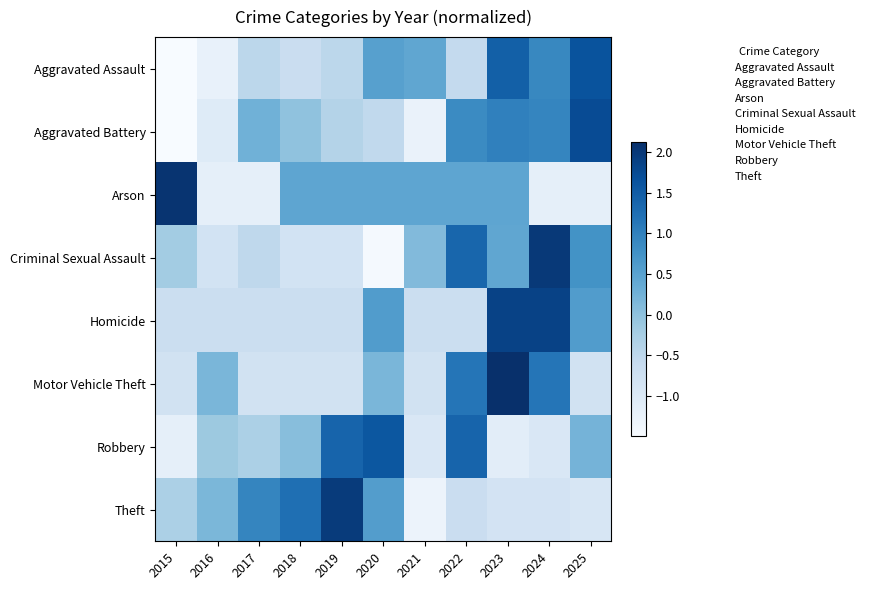

Reading right to left, transcribe all the data shown in this chart.

Aggravated Assault: 2025=1.6	2024=0.9	2023=1.4	2022=-0.6	2021=0.4	2020=0.5	2019=-0.5	2018=-0.7	2017=-0.5	2016=-1.2	2015=-1.5
Aggravated Battery: 2025=1.7	2024=0.9	2023=1.0	2022=0.9	2021=-1.3	2020=-0.5	2019=-0.4	2018=-0.0	2017=0.3	2016=-1.0	2015=-1.5
Arson: 2025=-1.2	2024=-1.2	2023=0.4	2022=0.4	2021=0.4	2020=0.4	2019=0.4	2018=0.4	2017=-1.2	2016=-1.2	2015=2.1
Criminal Sexual Assault: 2025=0.7	2024=2.0	2023=0.4	2022=1.4	2021=0.1	2020=-1.4	2019=-0.8	2018=-0.8	2017=-0.5	2016=-0.8	2015=-0.2
Homicide: 2025=0.6	2024=1.9	2023=1.9	2022=-0.7	2021=-0.7	2020=0.6	2019=-0.7	2018=-0.7	2017=-0.7	2016=-0.7	2015=-0.7
Motor Vehicle Theft: 2025=-0.8	2024=1.1	2023=2.1	2022=1.1	2021=-0.8	2020=0.2	2019=-0.8	2018=-0.8	2017=-0.8	2016=0.2	2015=-0.8
Robbery: 2025=0.2	2024=-0.9	2023=-1.1	2022=1.4	2021=-0.9	2020=1.6	2019=1.4	2018=0.0	2017=-0.3	2016=-0.1	2015=-1.2
Theft: 2025=-0.9	2024=-0.8	2023=-0.8	2022=-0.7	2021=-1.3	2020=0.6	2019=2.0	2018=1.2	2017=0.9	2016=0.2	2015=-0.3